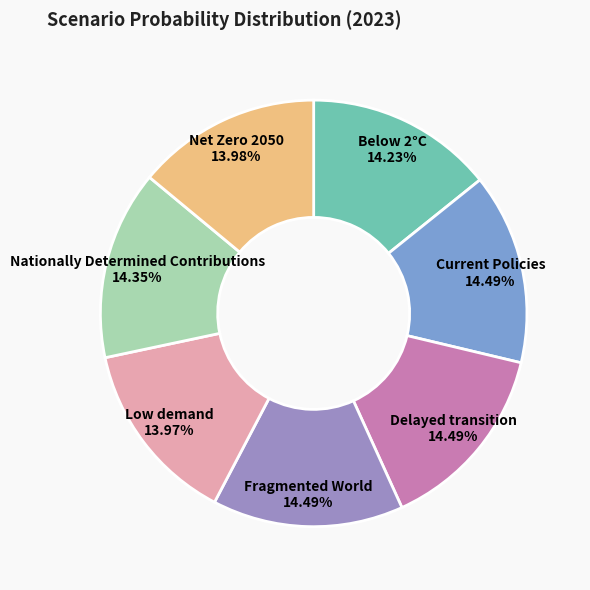

Do Fragmented World and Net Zero 2050 together represent more than half of the pie?

No